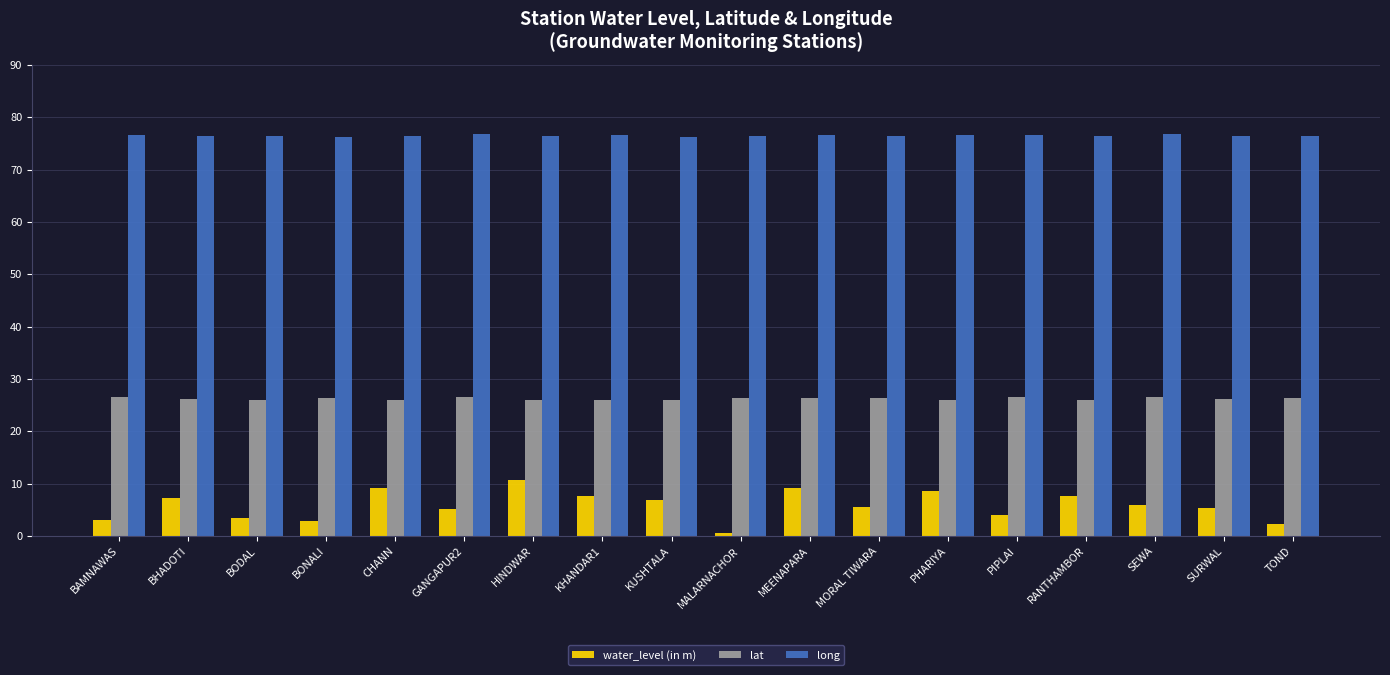

Is the value of water_level (in m) at MEENAPARA greater than the value of long at HINDWAR?

No